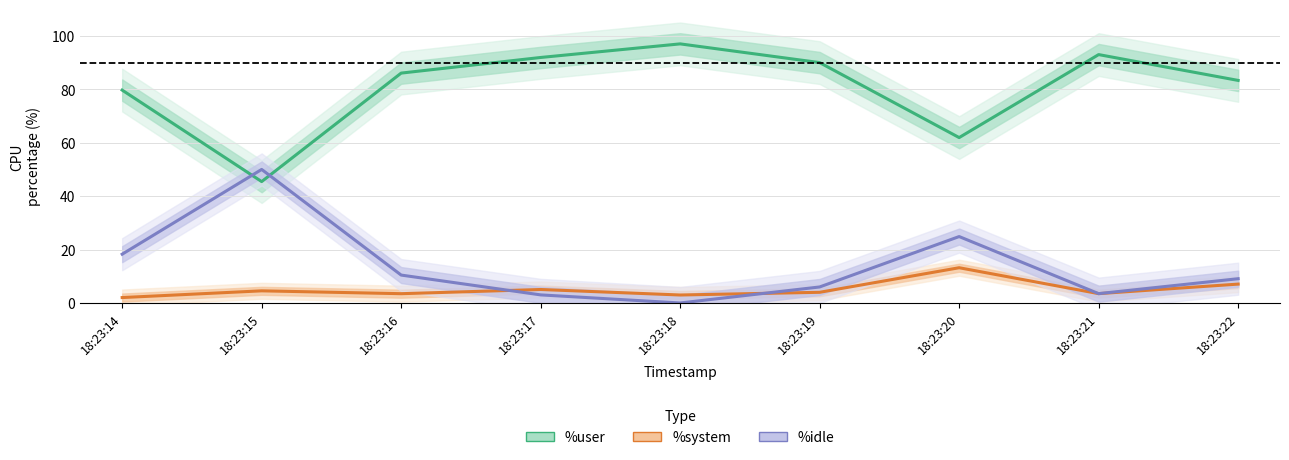

Where is the first local maximum for %user?

18:23:18